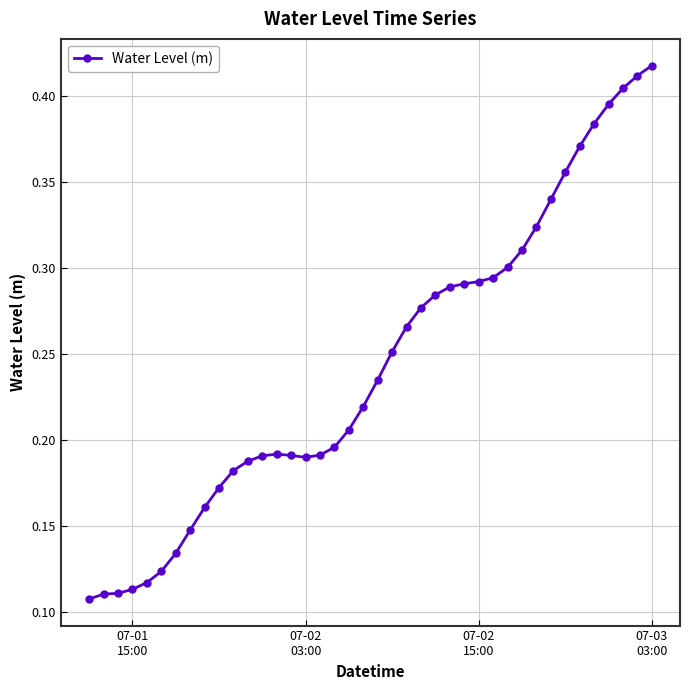

How many values are between 0 and 1?

40